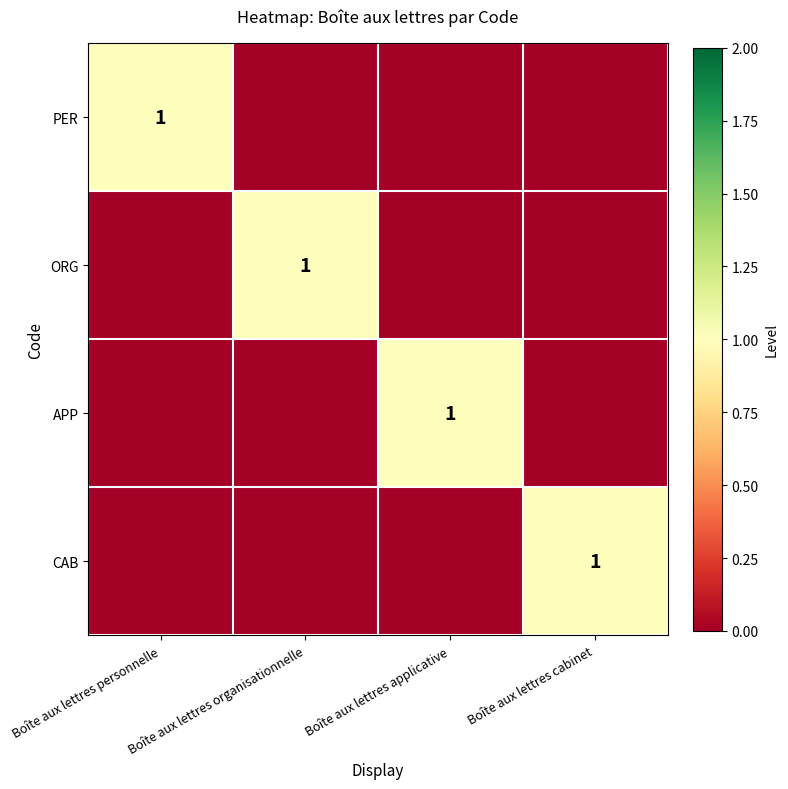

Is it true that APP equals 2 at Boîte aux lettres applicative?

False